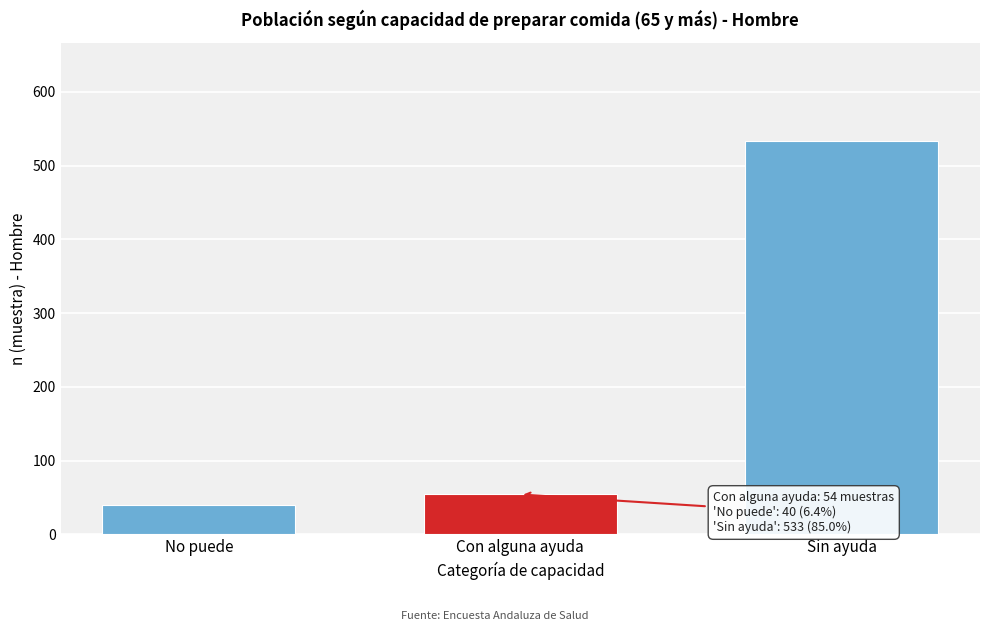

Reading left to right, what are all the values shown in this chart?

No puede=40	Con alguna ayuda=54	Sin ayuda=533